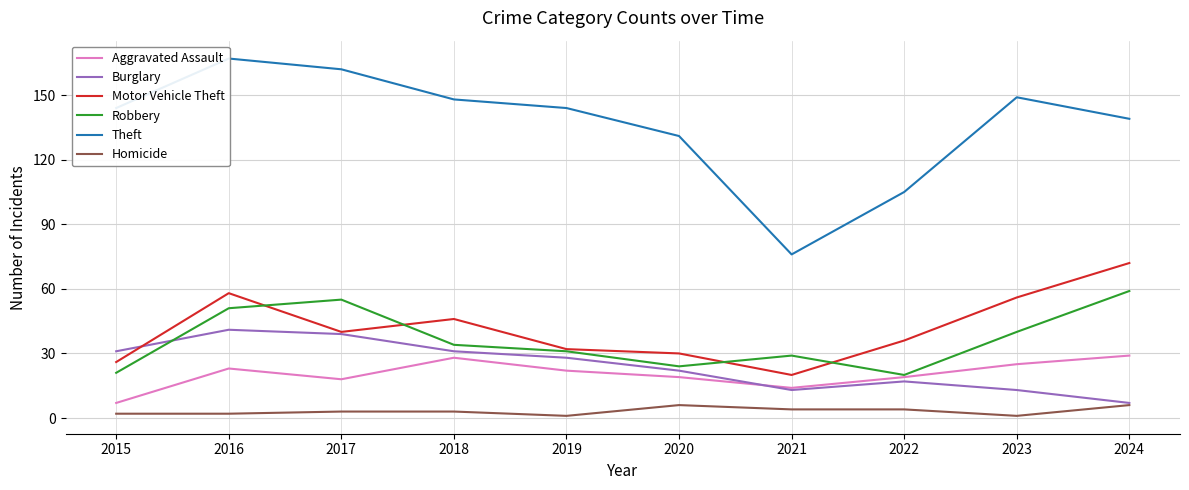

Which category has the lowest value across all series?

2019